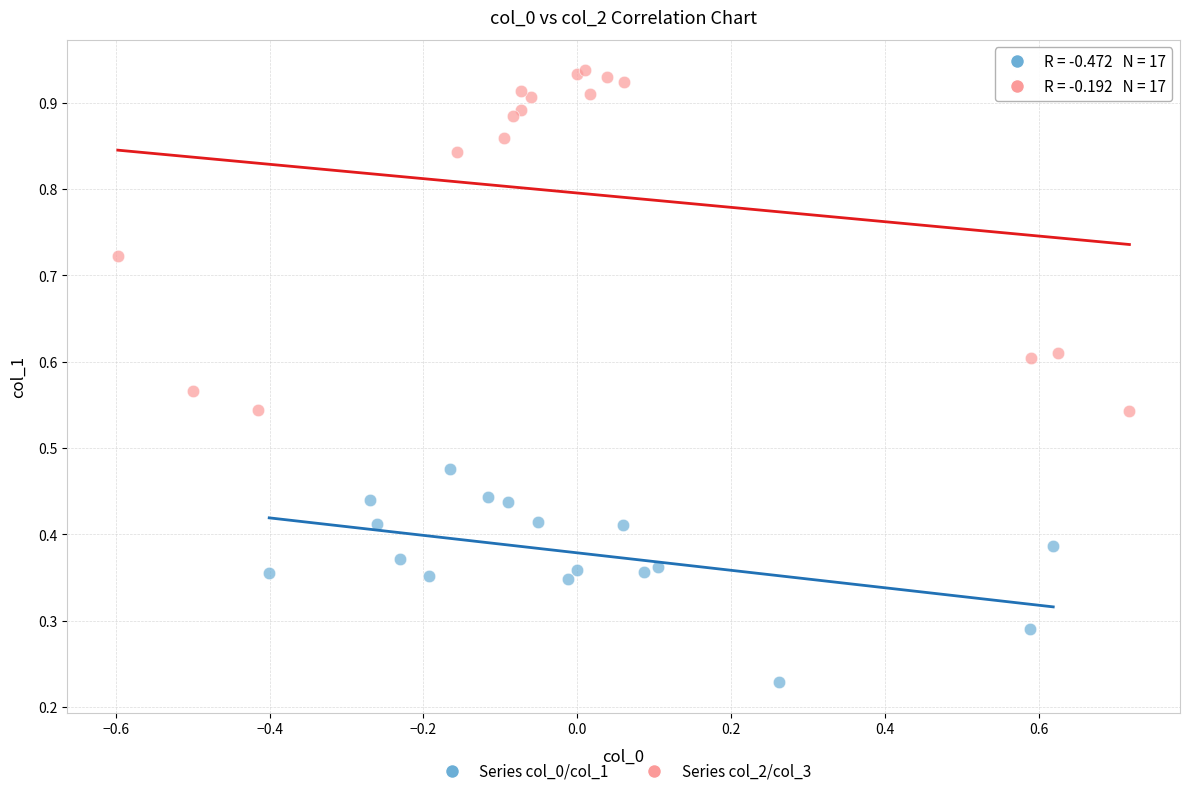

Which series has the widest spread of Y values?

Series col_2/col_3